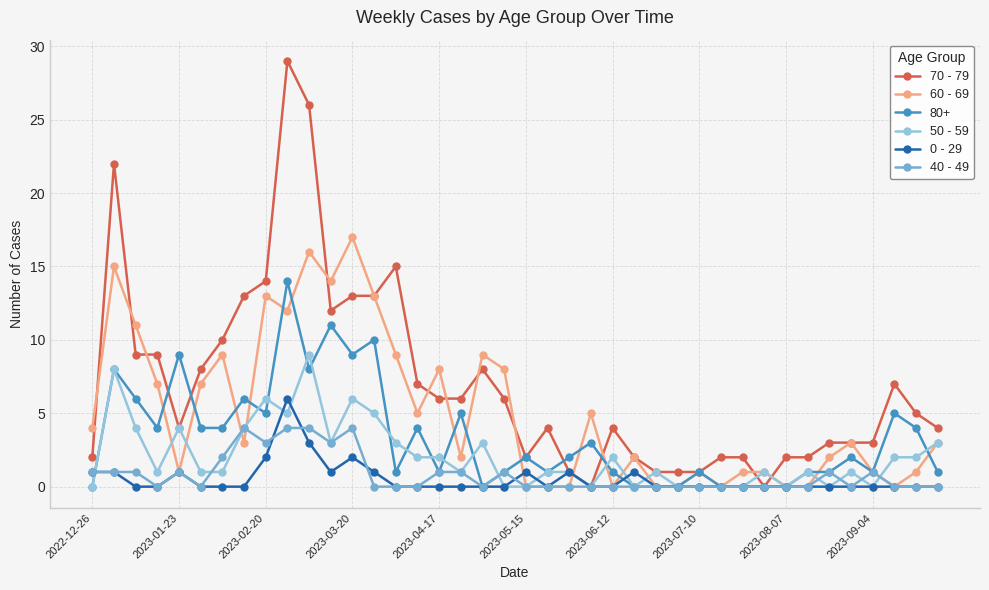

Which series has the largest total across all categories?

70 - 79